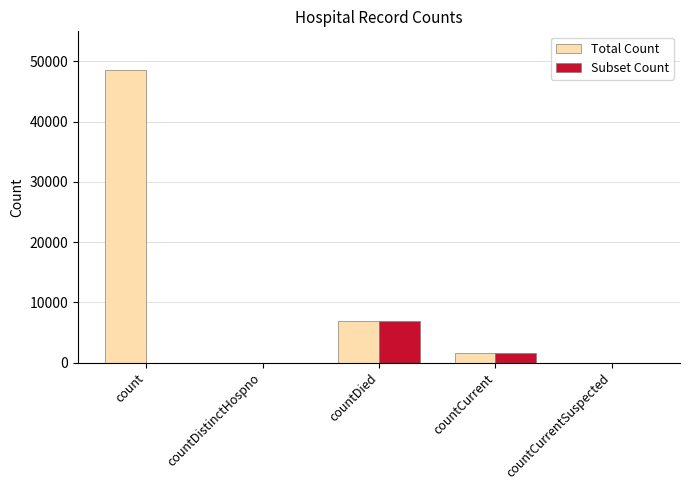

What is the sum of the Total Count values at countCurrent and count?

50251